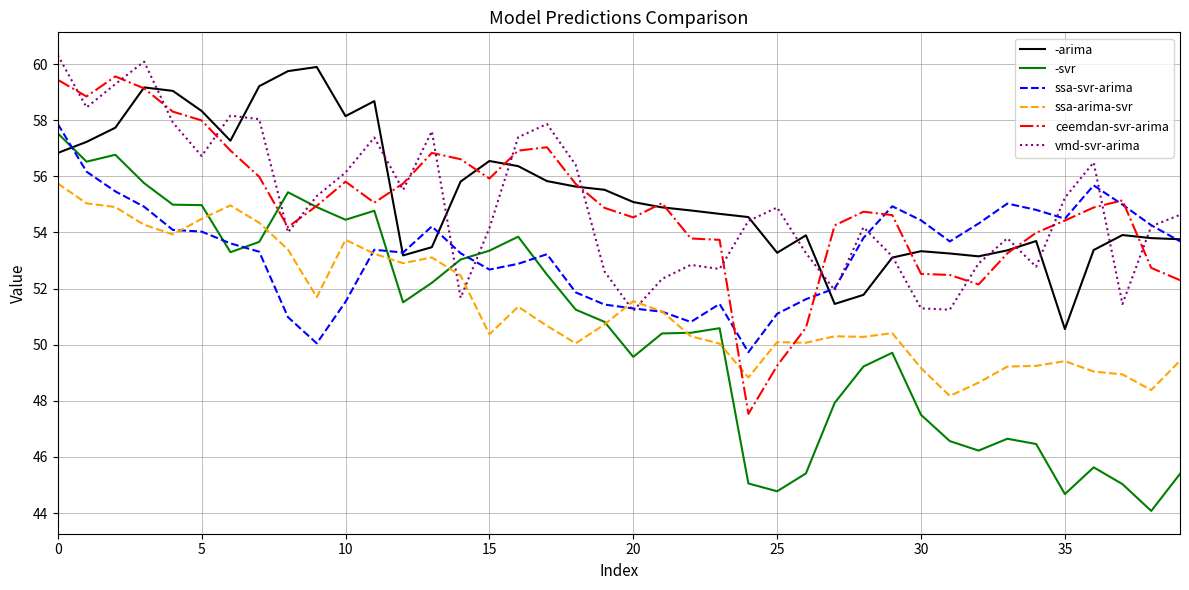

Which series has the widest spread of values?

-svr